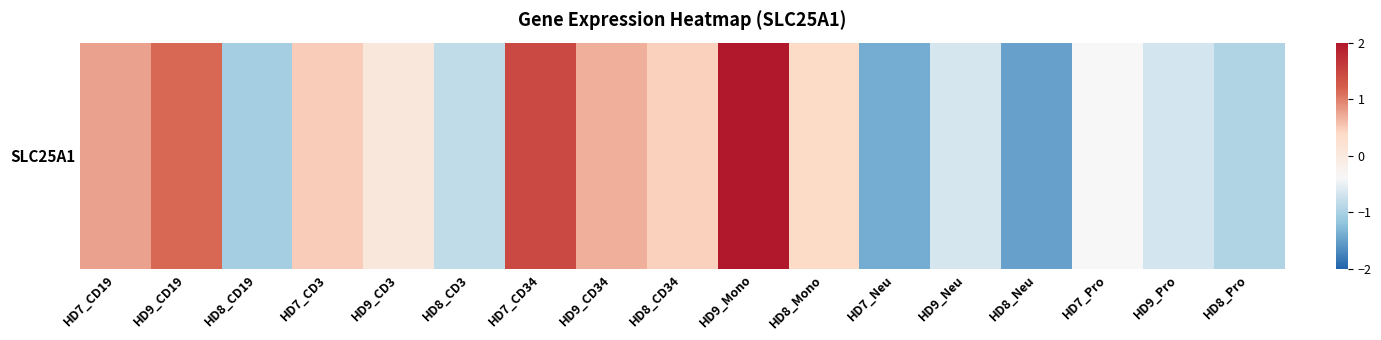

True or false: the data shows -1.4 at HD7_Neu.

True